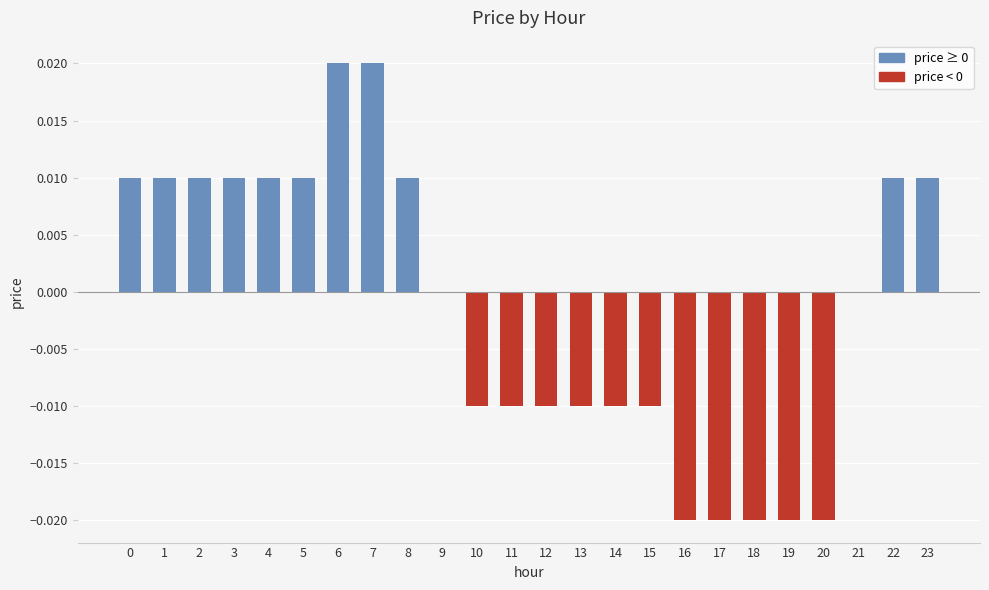

The chart shows a value of -0.0 at 12. True or false?

True